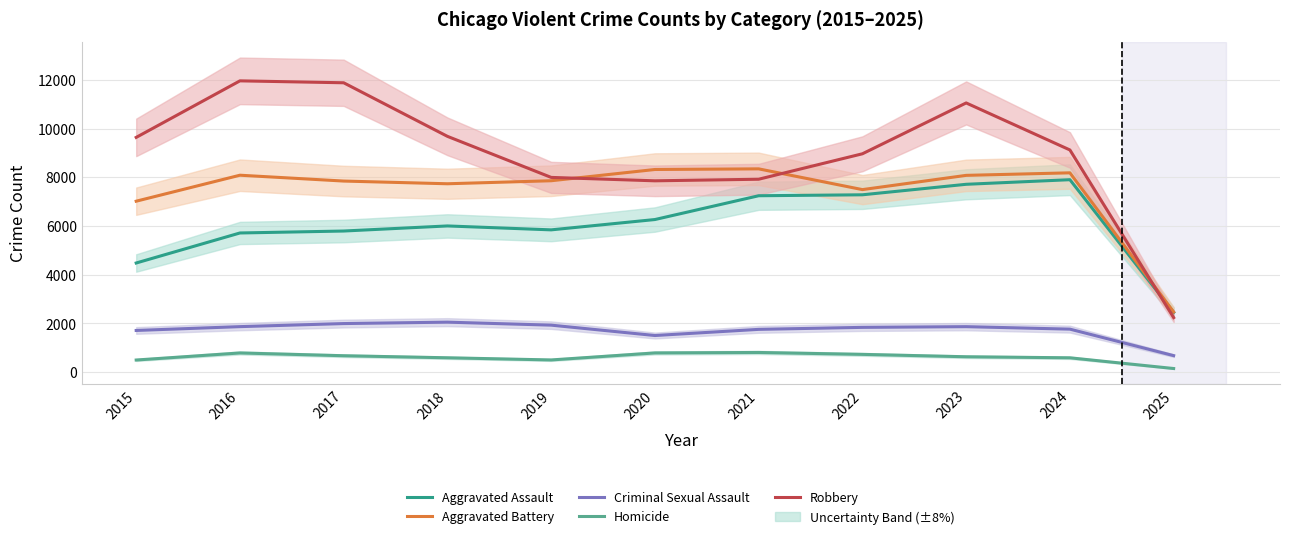

What is the value of the Homicide point at the 9th from the left?

630